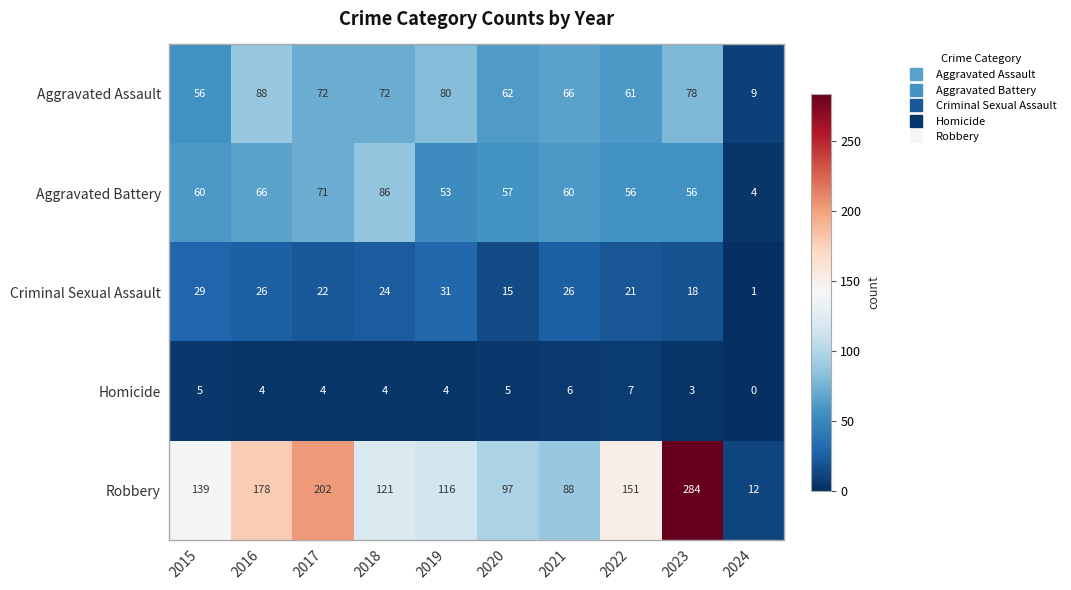

Rank the series by their maximum value, from highest to lowest.

Robbery, Aggravated Assault, Aggravated Battery, Criminal Sexual Assault, Homicide